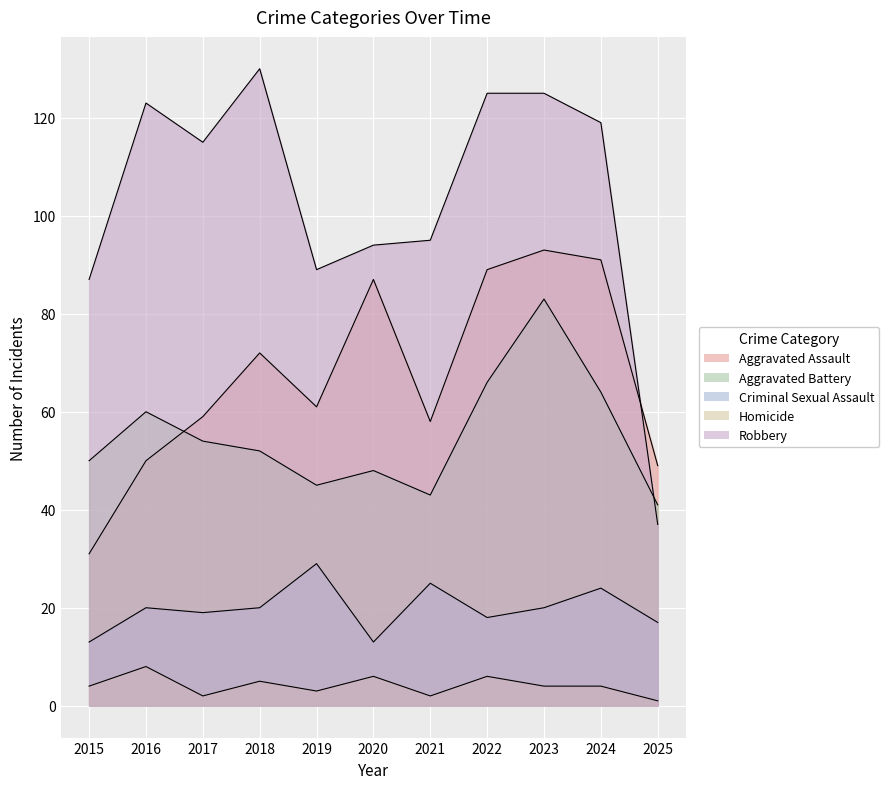

In Homicide, how many points are higher than both neighbors (excluding endpoints)?

4